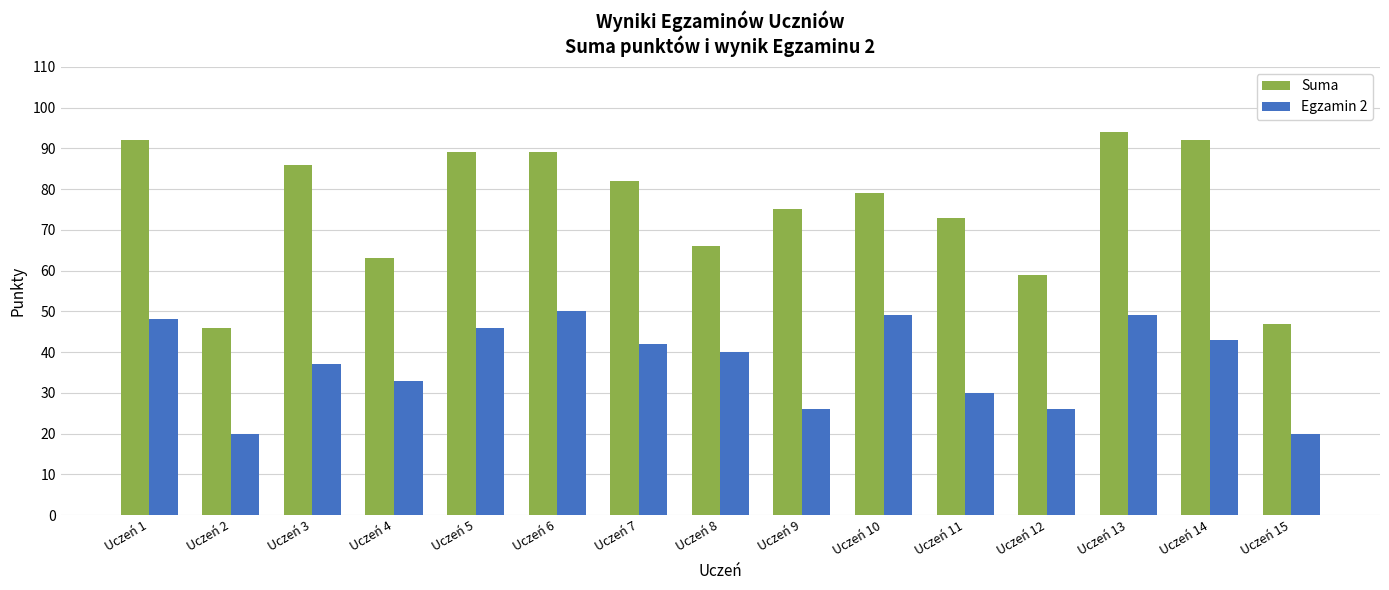

Reading left to right, list all the values displayed in this chart.

Suma: Uczeń 1=92	Uczeń 2=46	Uczeń 3=86	Uczeń 4=63	Uczeń 5=89	Uczeń 6=89	Uczeń 7=82	Uczeń 8=66	Uczeń 9=75	Uczeń 10=79	Uczeń 11=73	Uczeń 12=59	Uczeń 13=94	Uczeń 14=92	Uczeń 15=47
Egzamin 2: Uczeń 1=48	Uczeń 2=20	Uczeń 3=37	Uczeń 4=33	Uczeń 5=46	Uczeń 6=50	Uczeń 7=42	Uczeń 8=40	Uczeń 9=26	Uczeń 10=49	Uczeń 11=30	Uczeń 12=26	Uczeń 13=49	Uczeń 14=43	Uczeń 15=20